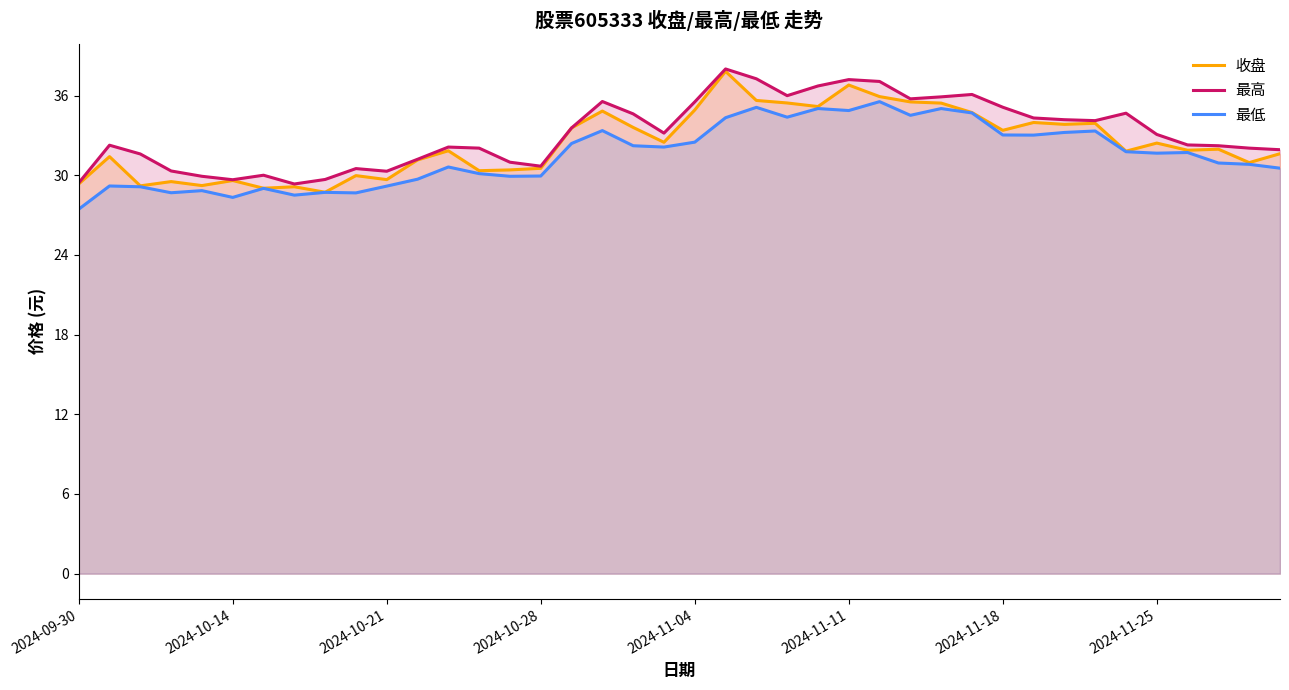

List the series in order of their overall mean, highest first.

最高, 收盘, 最低